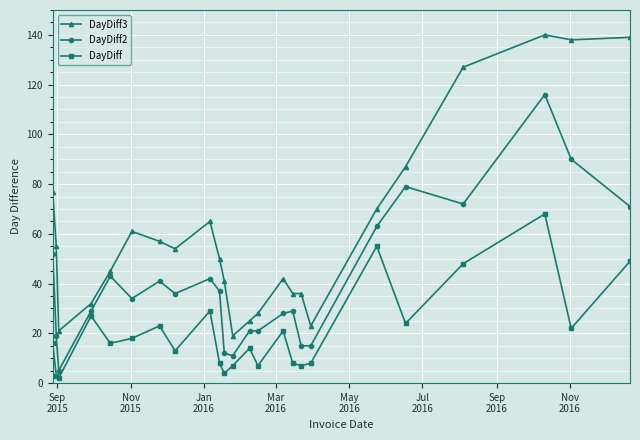

True or false: DayDiff3 and DayDiff cross at least once.

False